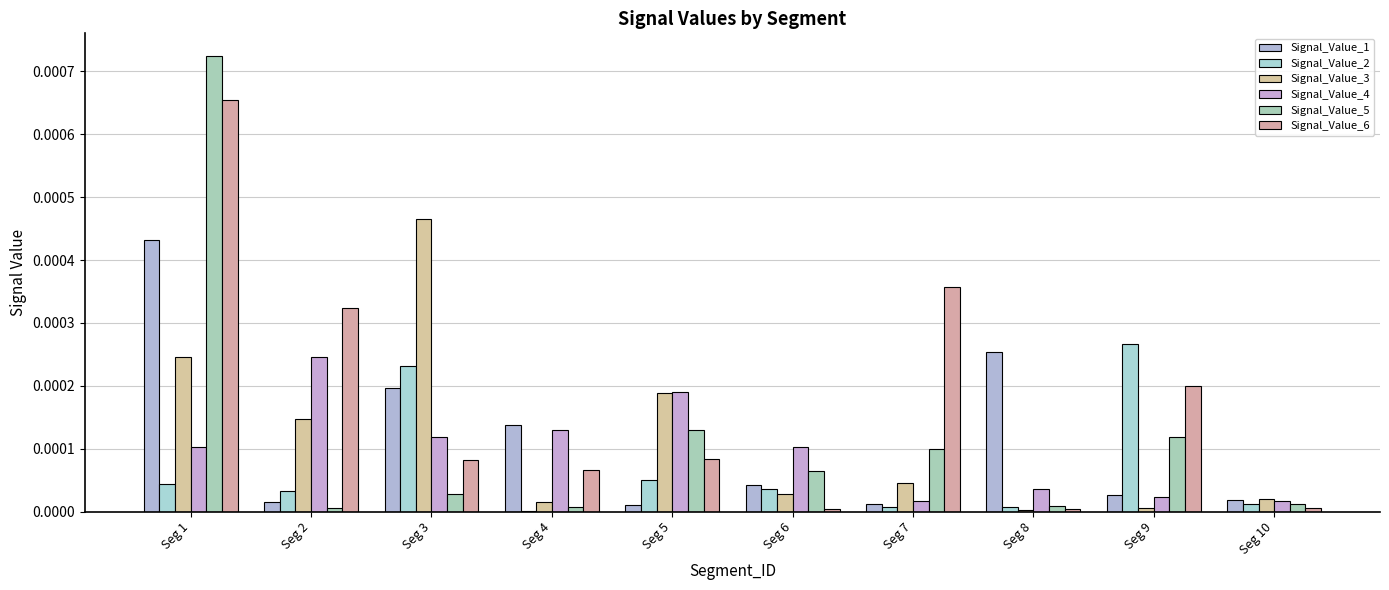

At Seg 4, list the series in order from largest to smallest.

Signal_Value_1, Signal_Value_4, Signal_Value_6, Signal_Value_3, Signal_Value_5, Signal_Value_2